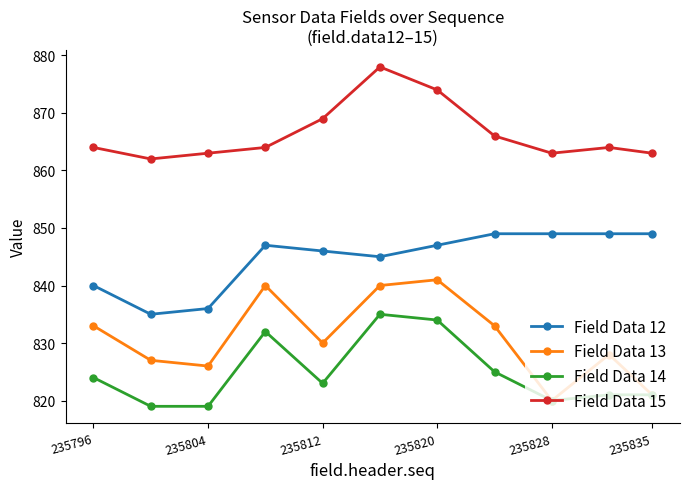

True or false: Field Data 15 and Field Data 14 intersect in this chart.

False